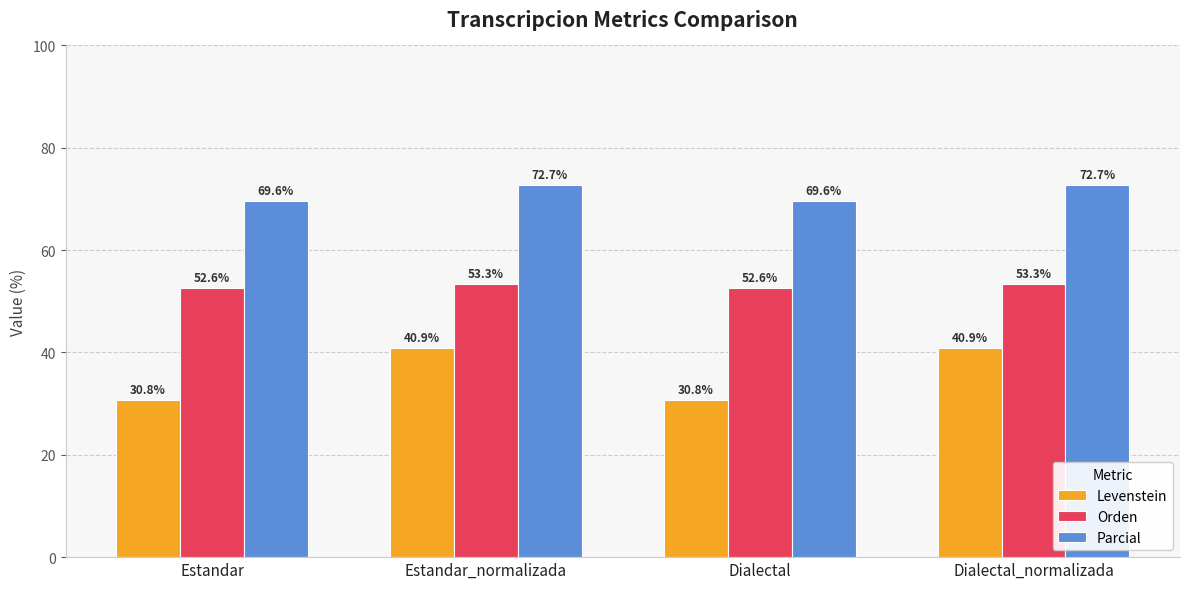

How many series are shown in this chart?

3